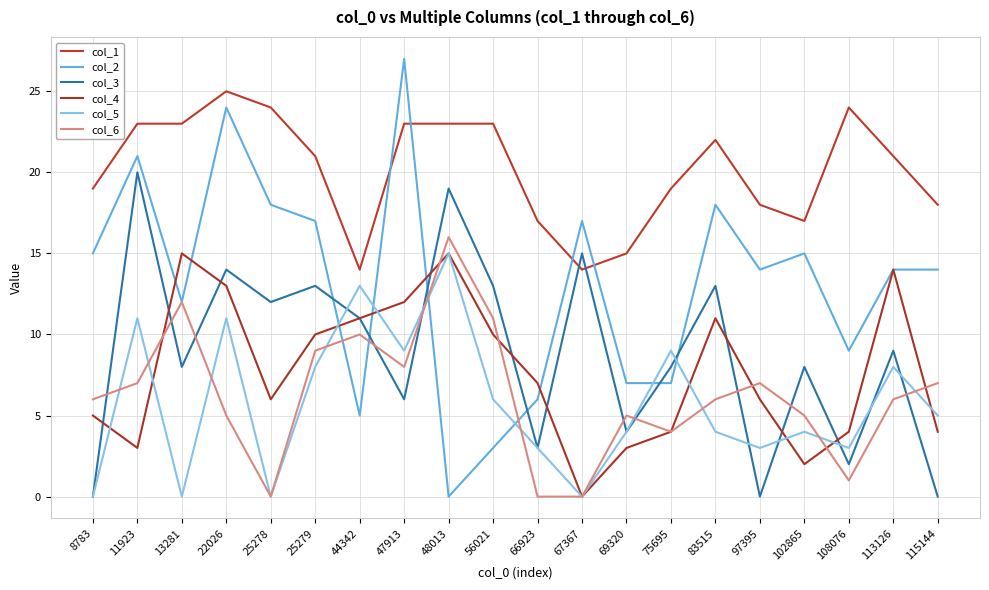

What are all the series names shown in the legend?

col_1, col_2, col_3, col_4, col_5, col_6